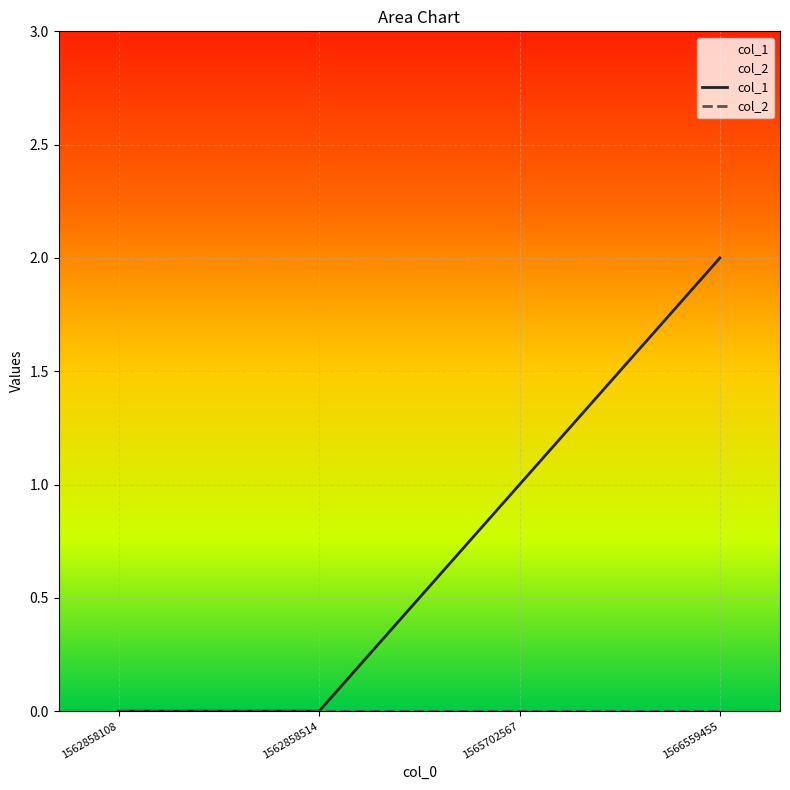

List the series in order of their overall mean, lowest first.

col_2, col_1